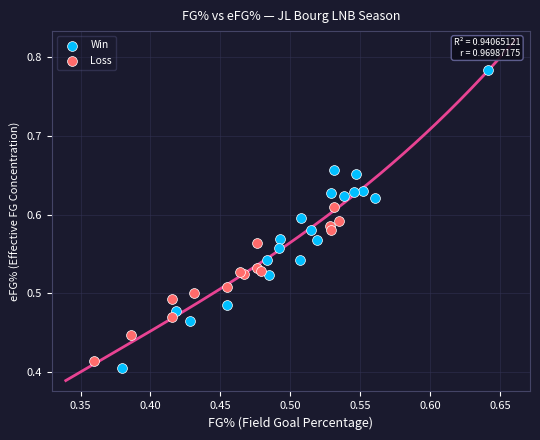

What are all the series names shown in the legend?

Win, Loss